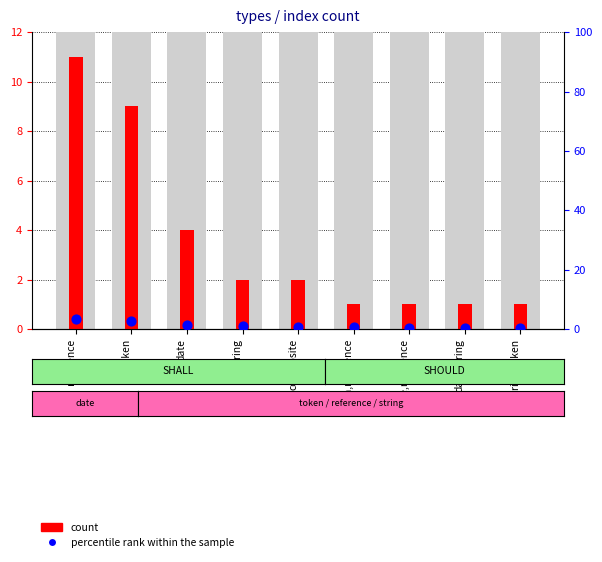

What is the total value across all series at token?

11.8